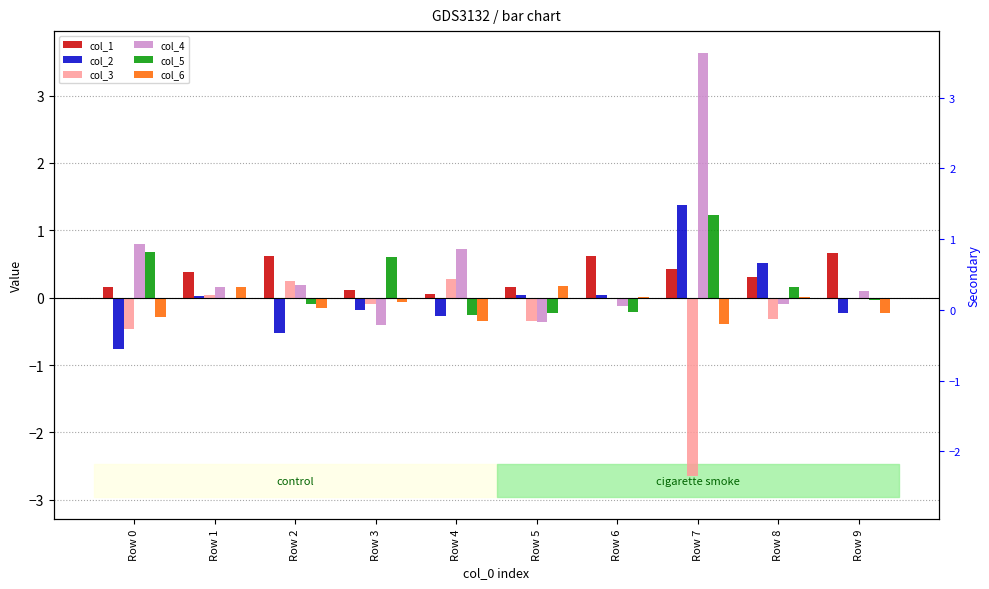

Reading left to right, list all the values displayed in this chart.

col_1: Row 0=0.2	Row 1=0.4	Row 2=0.6	Row 3=0.1	Row 4=0.1	Row 5=0.2	Row 6=0.6	Row 7=0.4	Row 8=0.3	Row 9=0.7
col_2: Row 0=-0.8	Row 1=0.0	Row 2=-0.5	Row 3=-0.2	Row 4=-0.3	Row 5=0.0	Row 6=0.0	Row 7=1.4	Row 8=0.5	Row 9=-0.2
col_3: Row 0=-0.5	Row 1=0.0	Row 2=0.3	Row 3=-0.1	Row 4=0.3	Row 5=-0.3	Row 6=-0.0	Row 7=-2.6	Row 8=-0.3	Row 9=-0.0
col_4: Row 0=0.8	Row 1=0.2	Row 2=0.2	Row 3=-0.4	Row 4=0.7	Row 5=-0.4	Row 6=-0.1	Row 7=3.6	Row 8=-0.1	Row 9=0.1
col_5: Row 0=0.7	Row 1=-0.0	Row 2=-0.1	Row 3=0.6	Row 4=-0.3	Row 5=-0.2	Row 6=-0.2	Row 7=1.2	Row 8=0.2	Row 9=-0.0
col_6: Row 0=-0.3	Row 1=0.2	Row 2=-0.2	Row 3=-0.1	Row 4=-0.4	Row 5=0.2	Row 6=0.0	Row 7=-0.4	Row 8=0.0	Row 9=-0.2